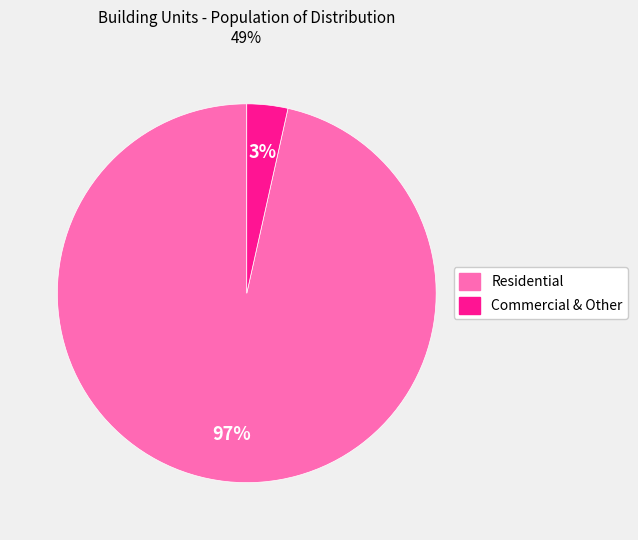

Does any single category account for the majority?

Yes